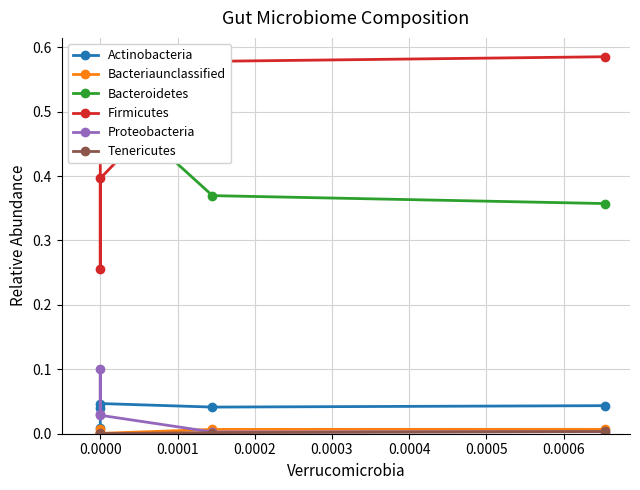

What is the difference between the maximum and minimum values in the Proteobacteria series?

0.1